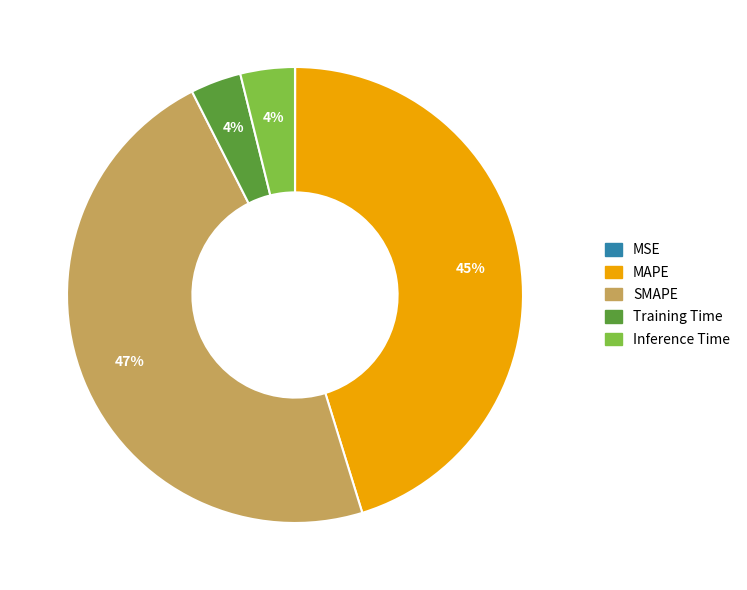

Is it true that SMAPE is 47% of the pie?

True